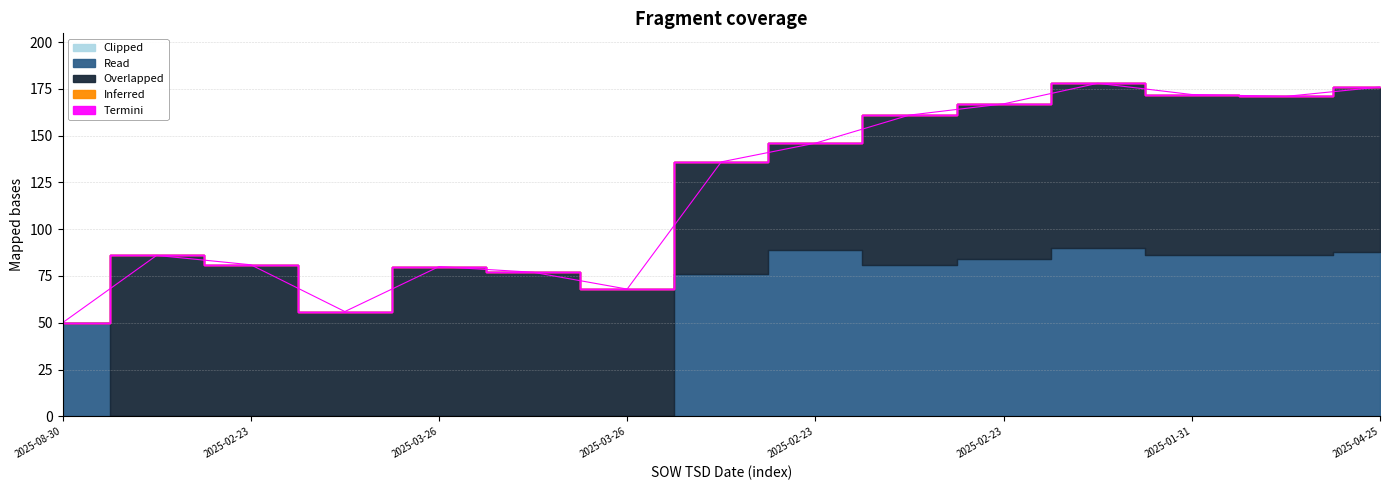

True or false: Clipped and Overlapped cross at least once.

False